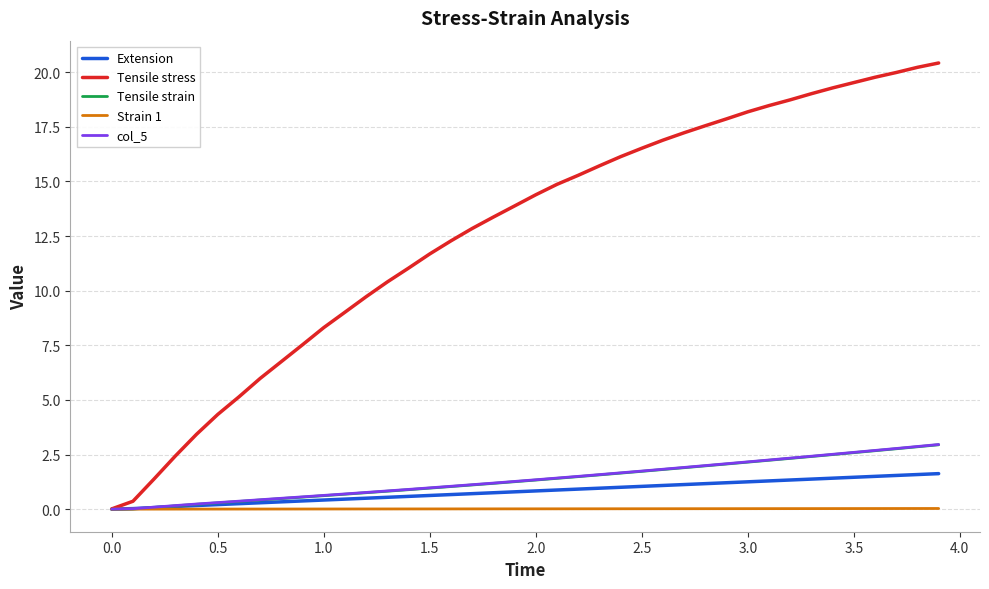

Which series has the largest range (max minus min)?

Tensile stress